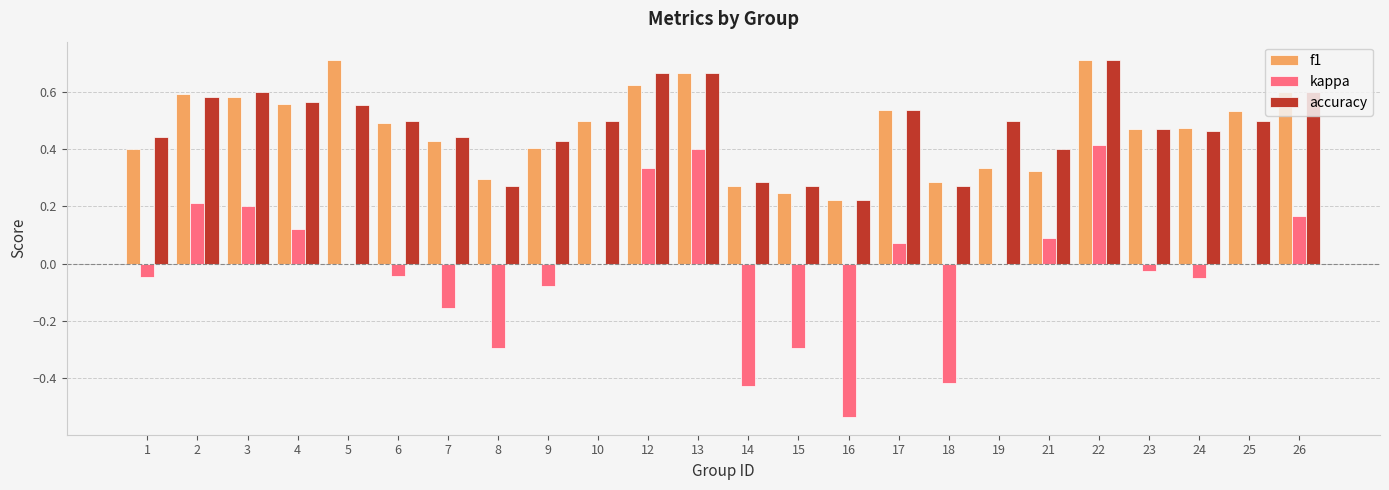

True or false: f1 has a value of 0.5 at 6.

True